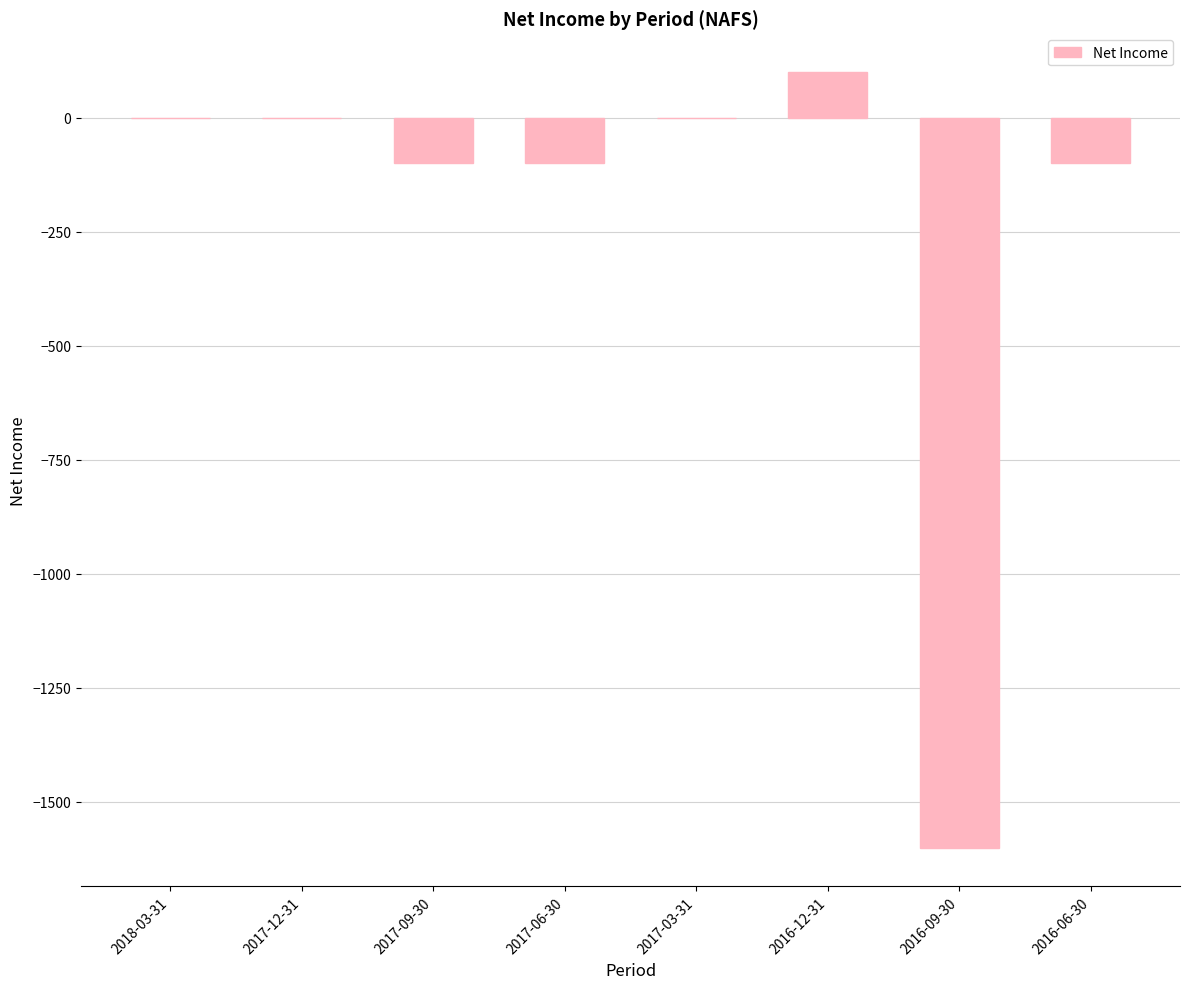

Reading left to right, list all the values displayed in this chart.

2018-03-31=0	2017-12-31=0	2017-09-30=-100	2017-06-30=-100	2017-03-31=0	2016-12-31=100	2016-09-30=-1600	2016-06-30=-100